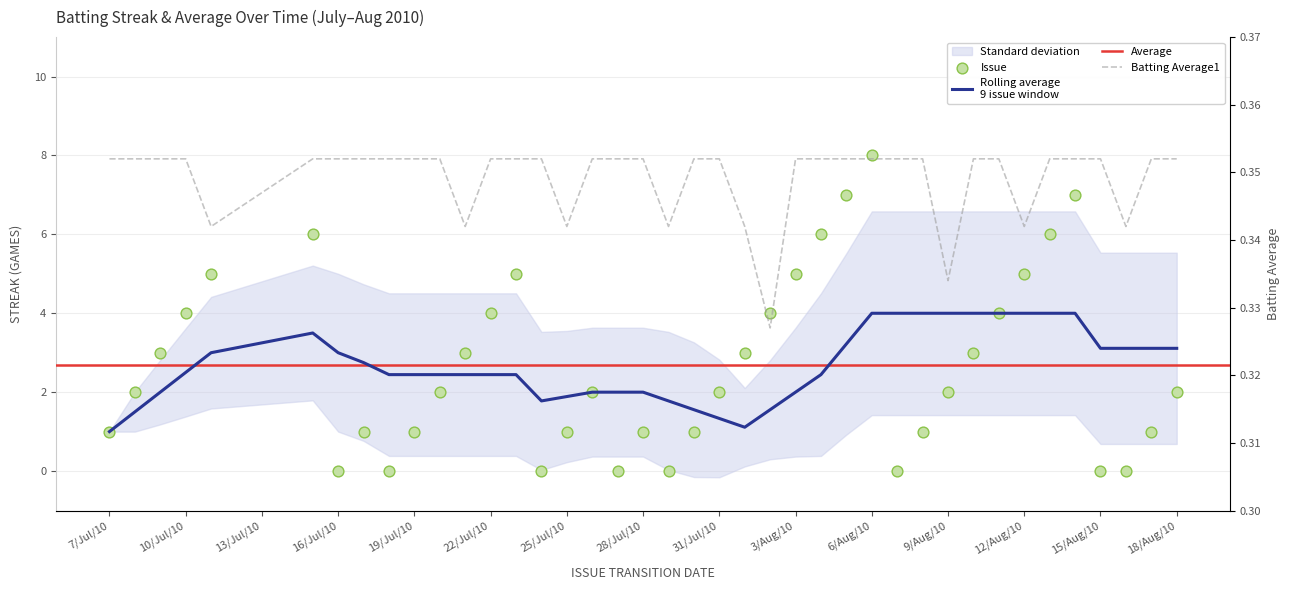

What is the total value across all series at 7/Jul/10?

1.4